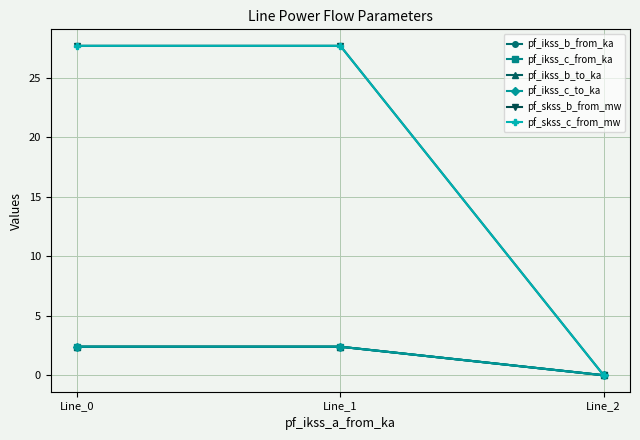

Does the chart have visible grid lines?

Yes